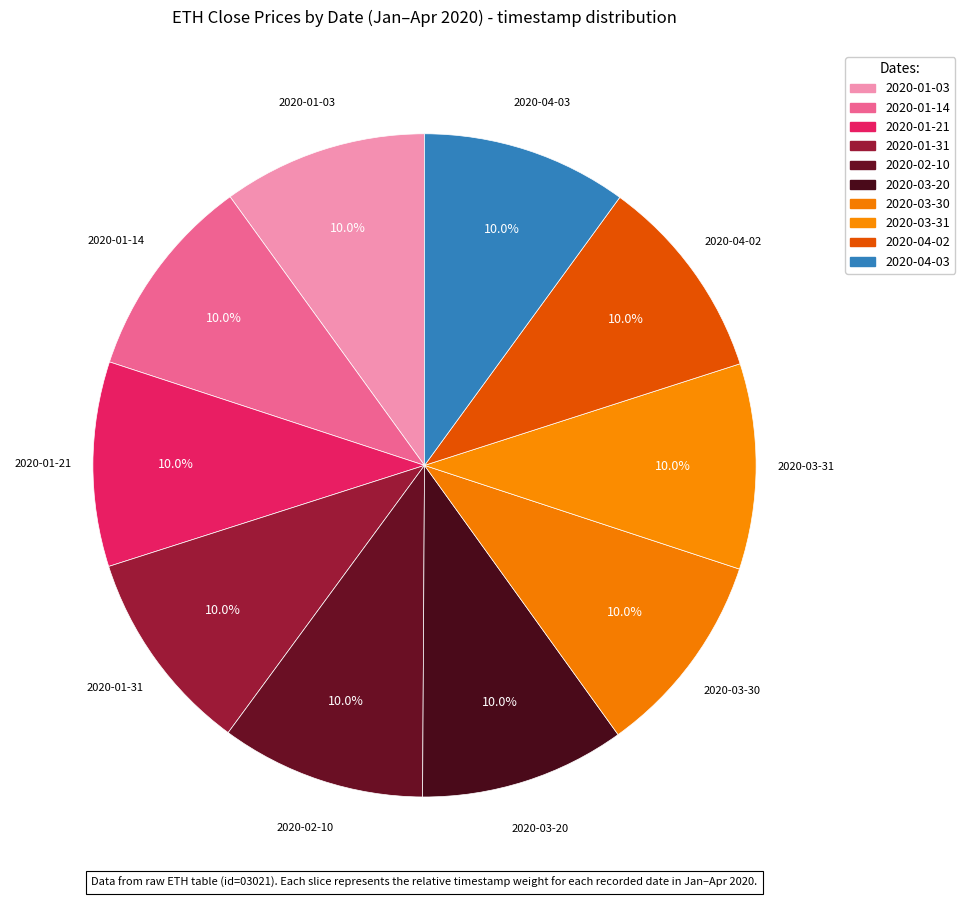

True or false: 2020-01-14 accounts for 10% of the total.

True